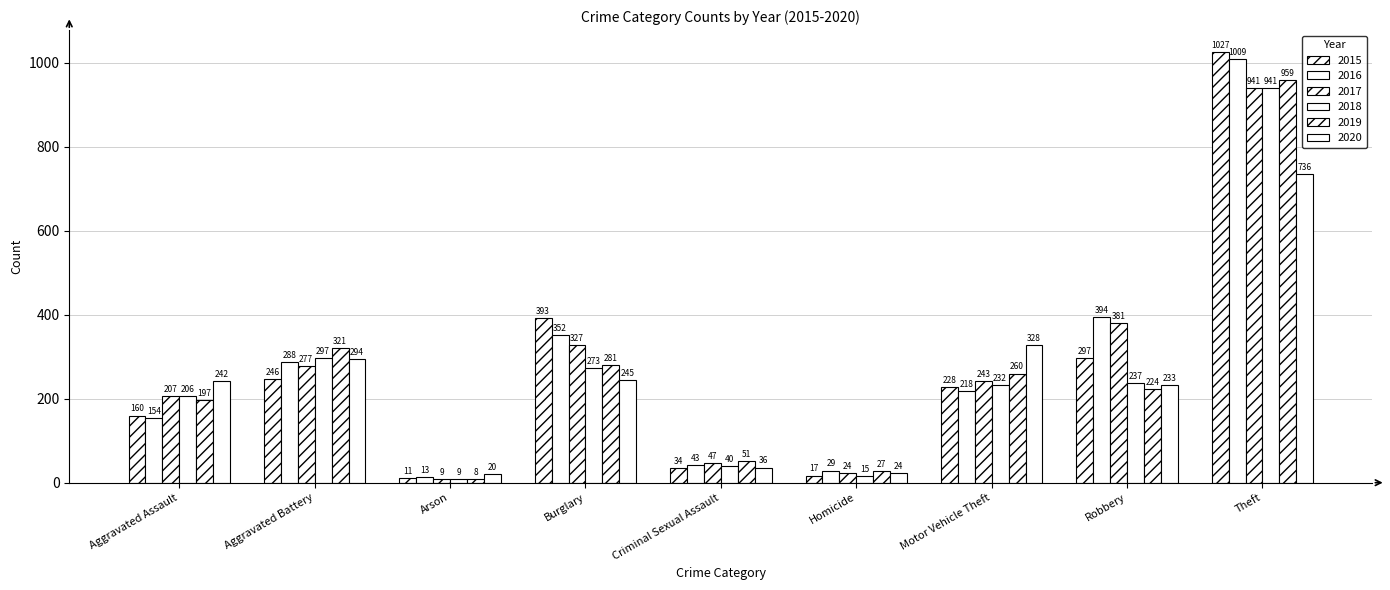

Rank the categories by 2016 value from highest to lowest.

Theft, Robbery, Burglary, Aggravated Battery, Motor Vehicle Theft, Aggravated Assault, Criminal Sexual Assault, Homicide, Arson